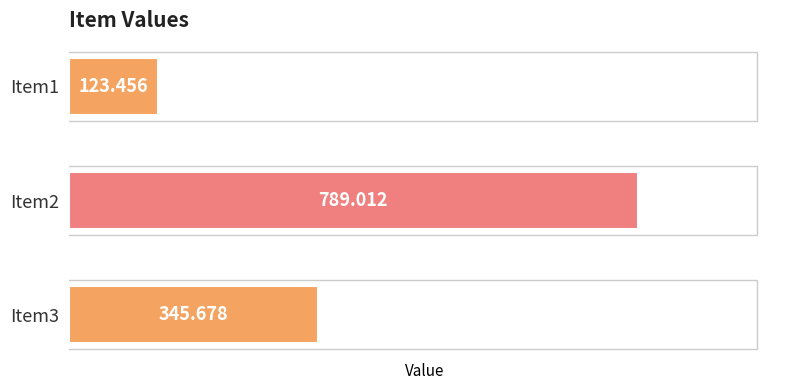

What is the average value?

419.4